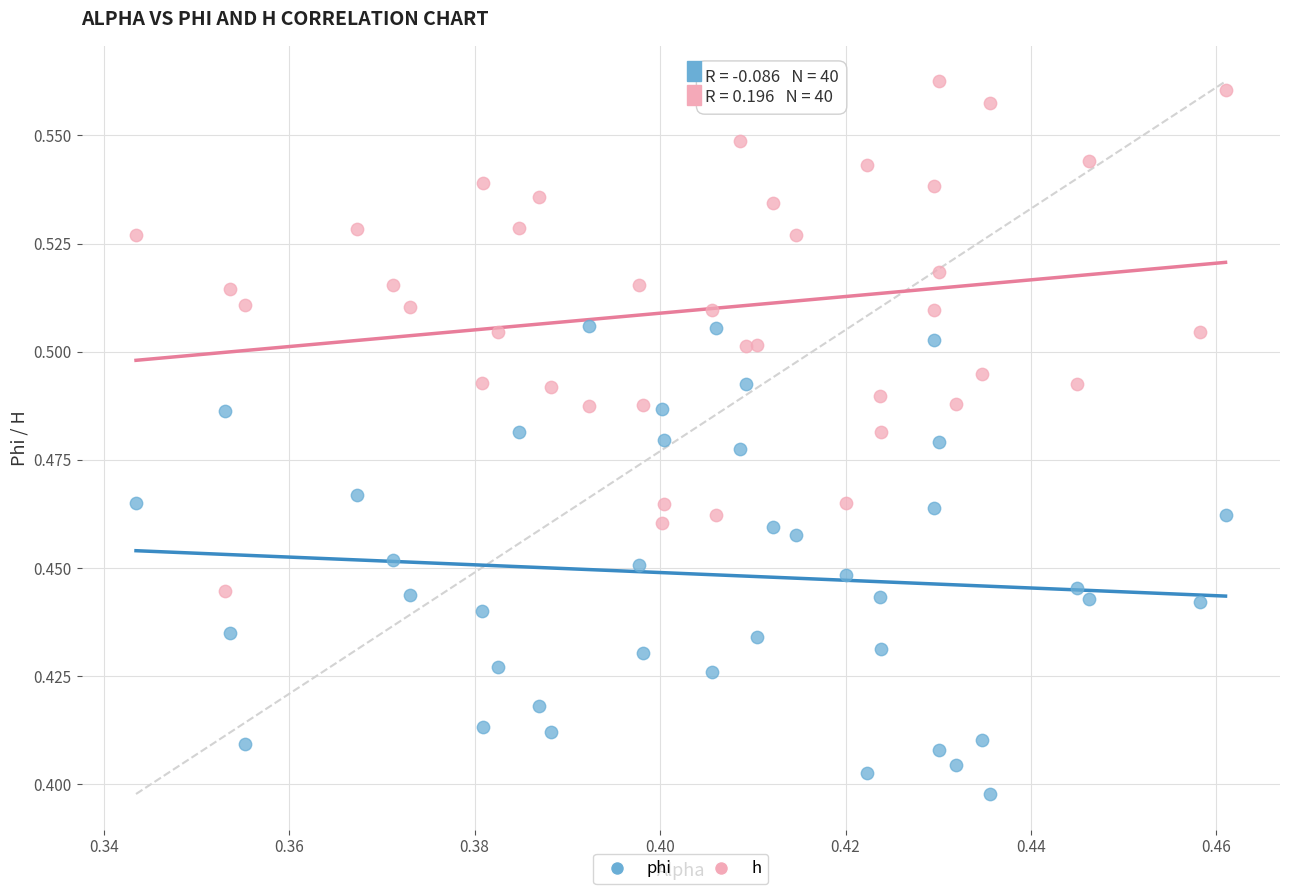

Which series contains the lowest Y value?

phi